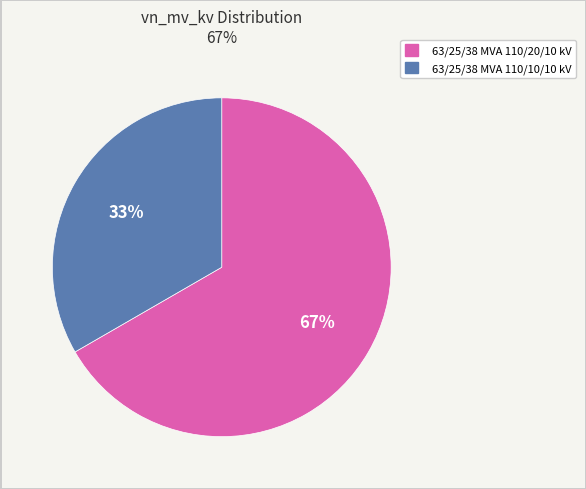

The 63/25/38 MVA 110/20/10 kV slice represents 79% of the pie. True or false?

False